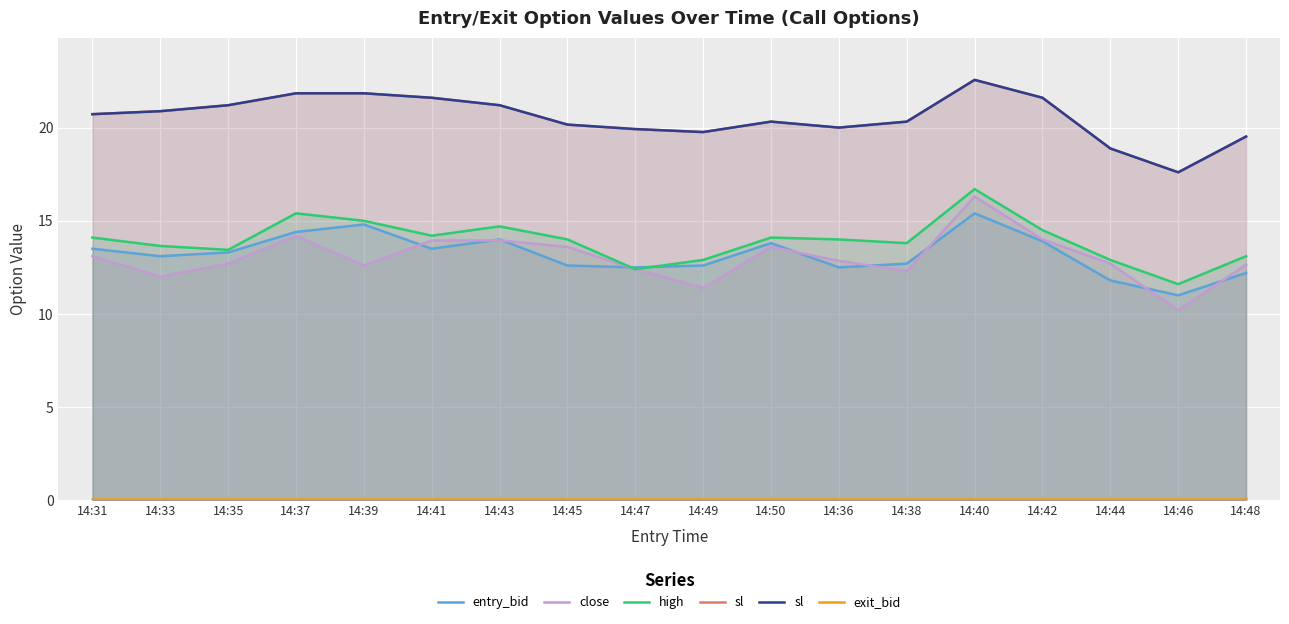

At which category does the chart reach its minimum across all series?

14:31